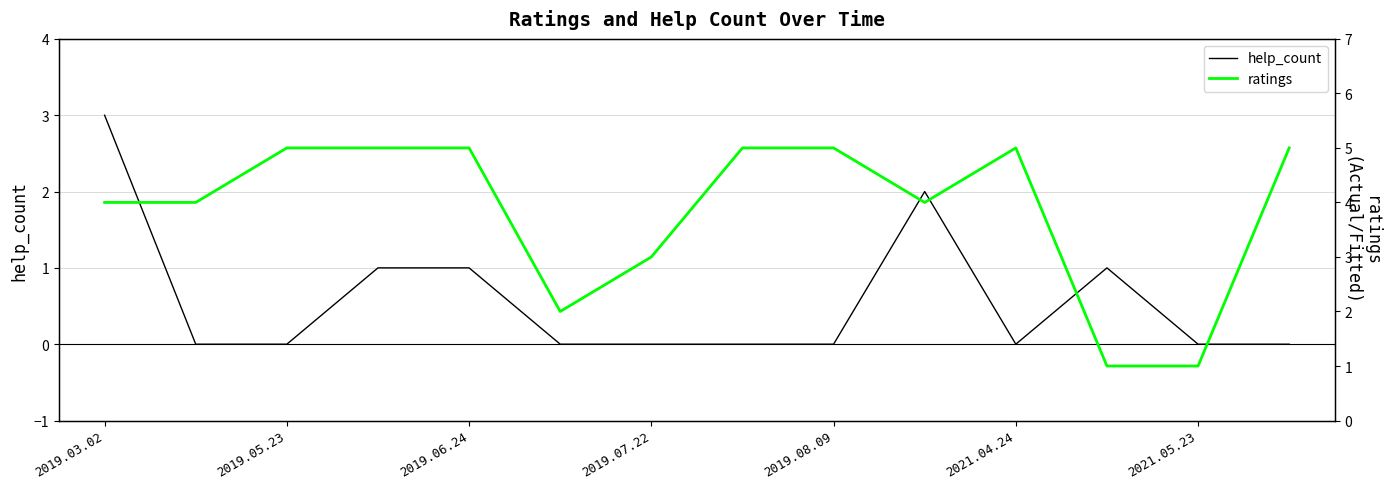

How many ratings values are between 3 and 5?

11